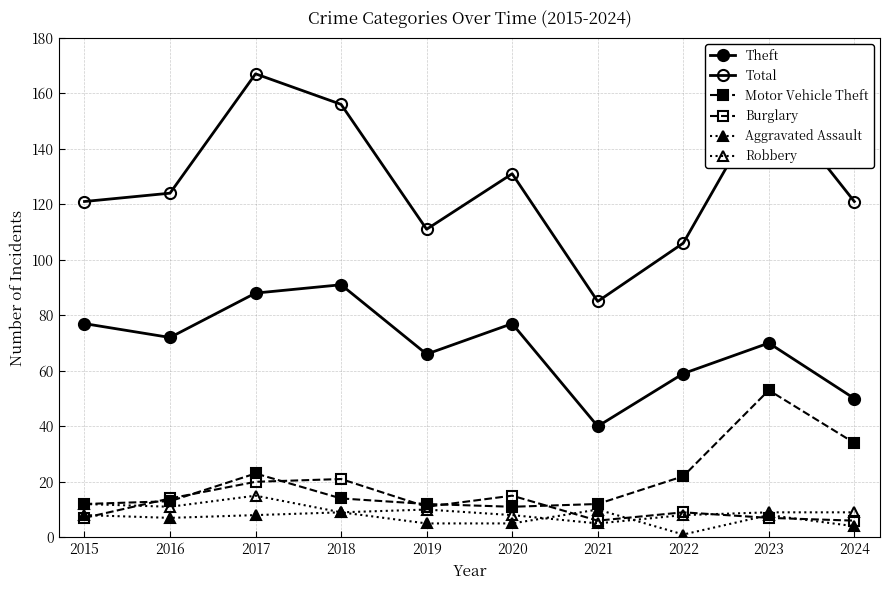

How many values in the Total series are below 124?

5